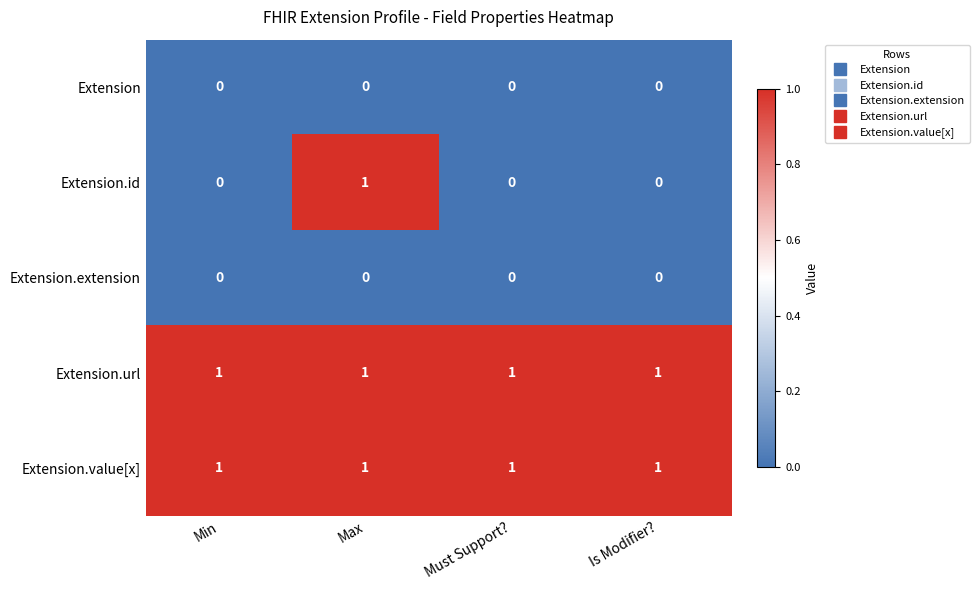

The Extension series shows 0 at Min. True or false?

True